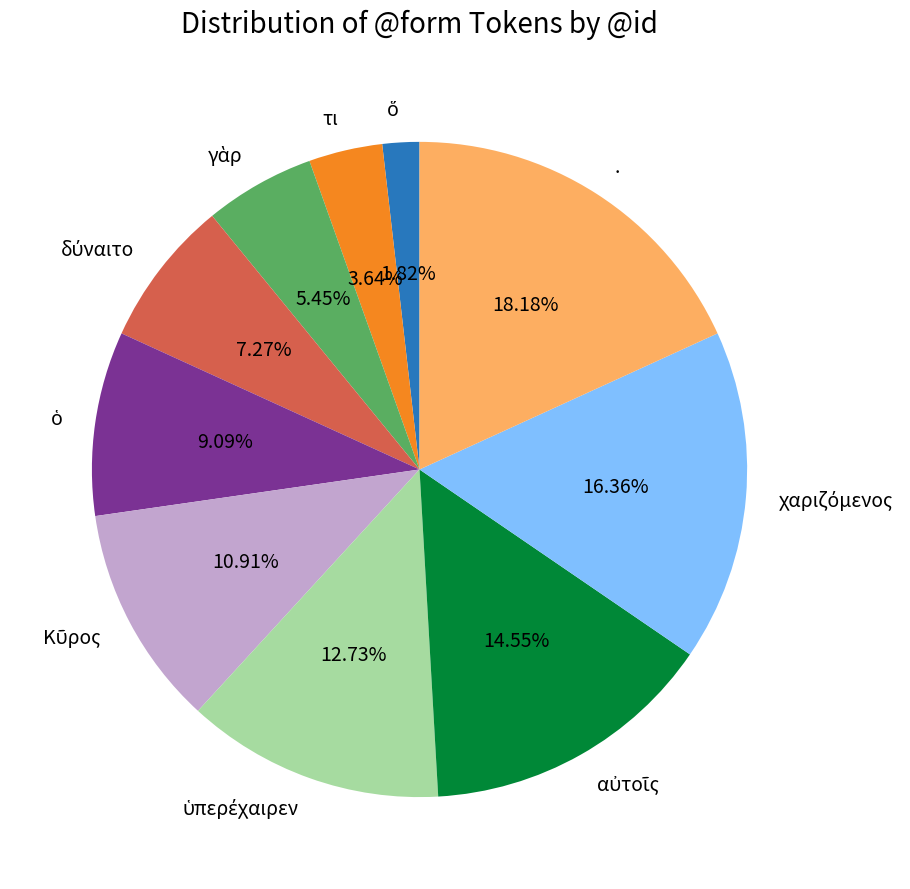

Which category has the biggest portion of the pie?

.